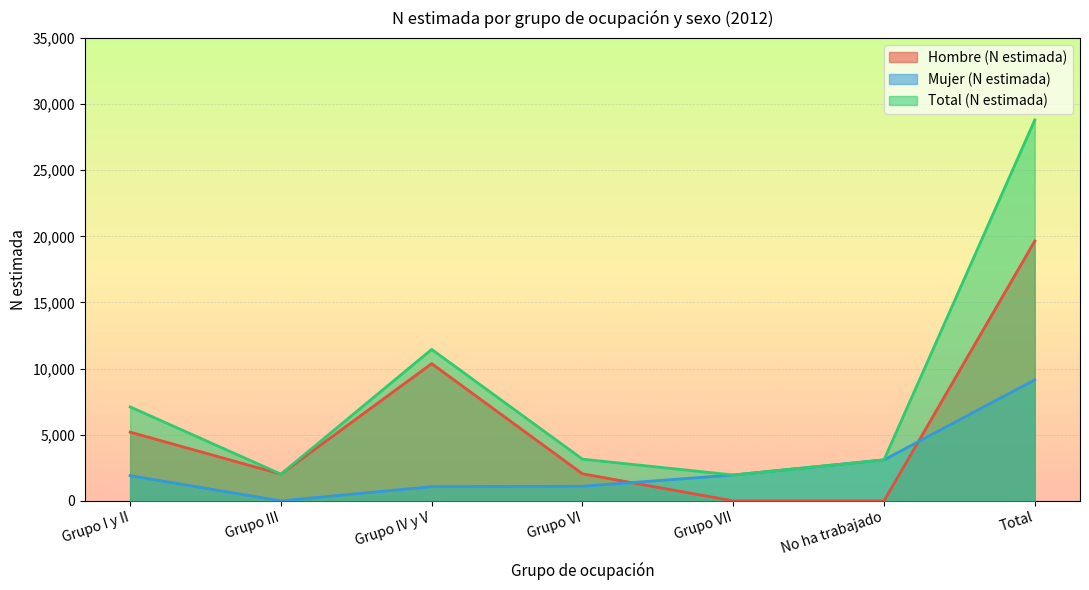

How many interior local valleys does the Mujer (N estimada) series have?

1